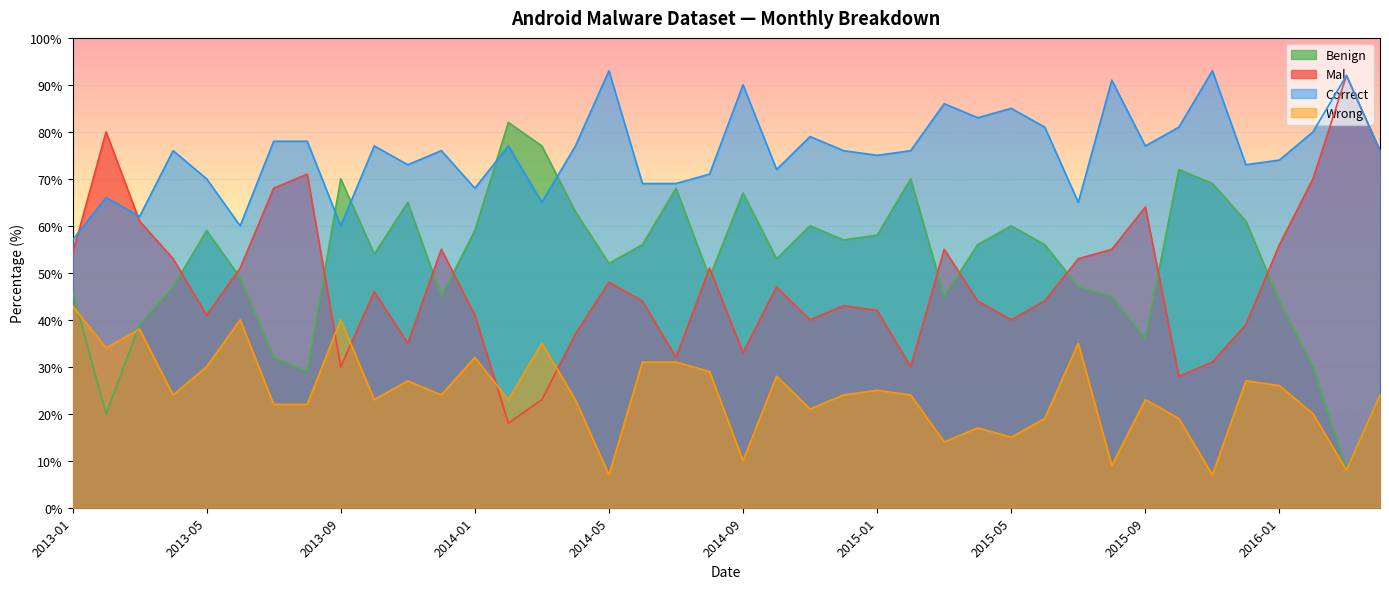

How many data points in Correct are above 76?

18